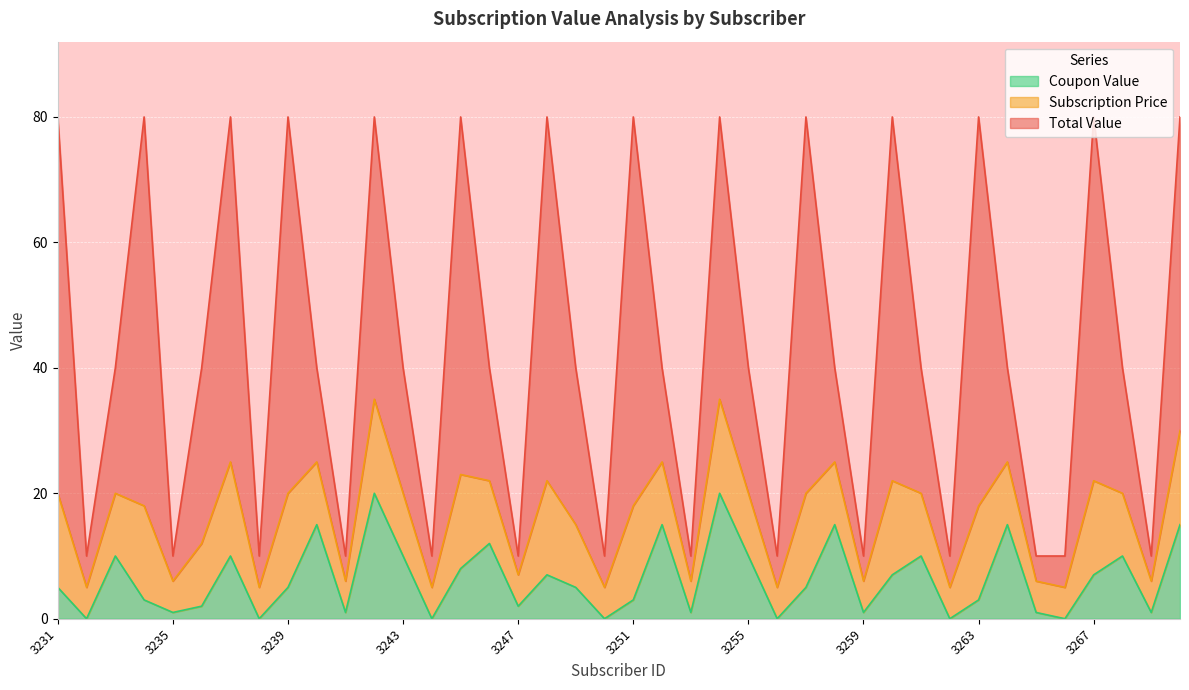

True or false: Subscription Price has more than 2 interior local peaks.

True